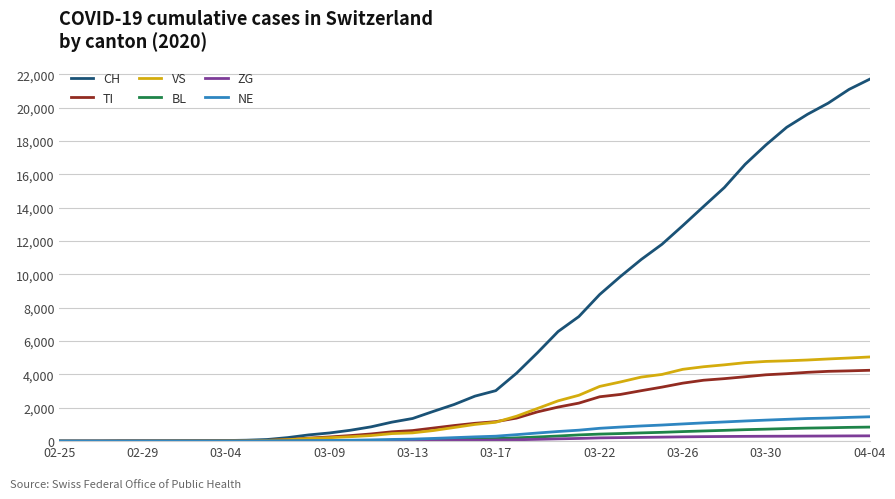

Which series has the largest range (max minus min)?

CH